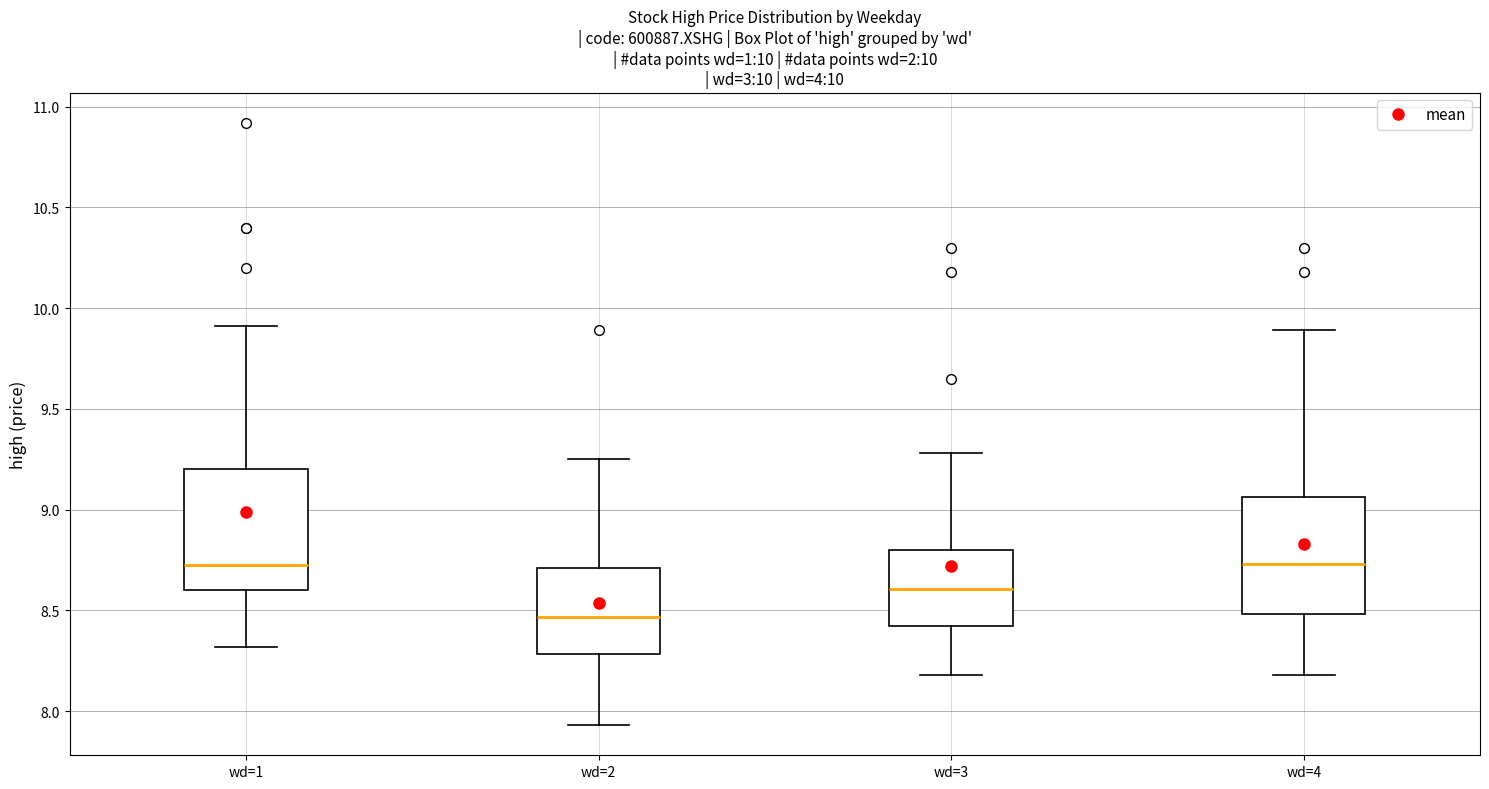

Which box has the lowest median line?

wd=2